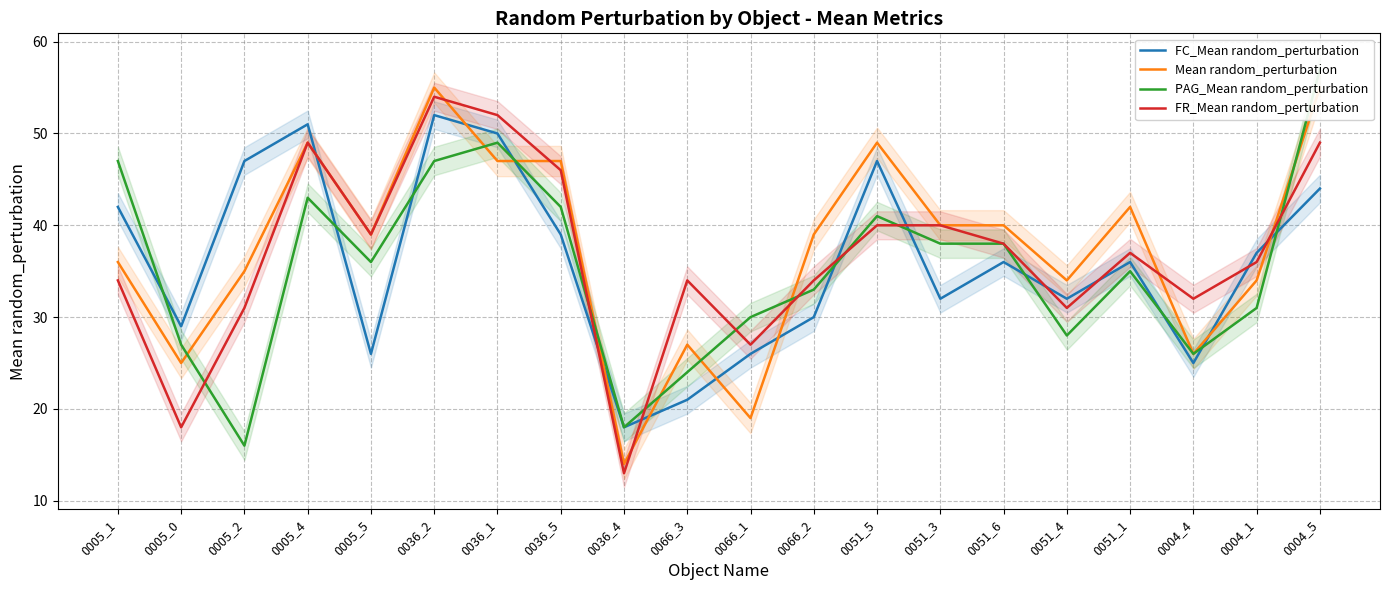

How many interior local valleys does the PAG_Mean random_perturbation series have?

5